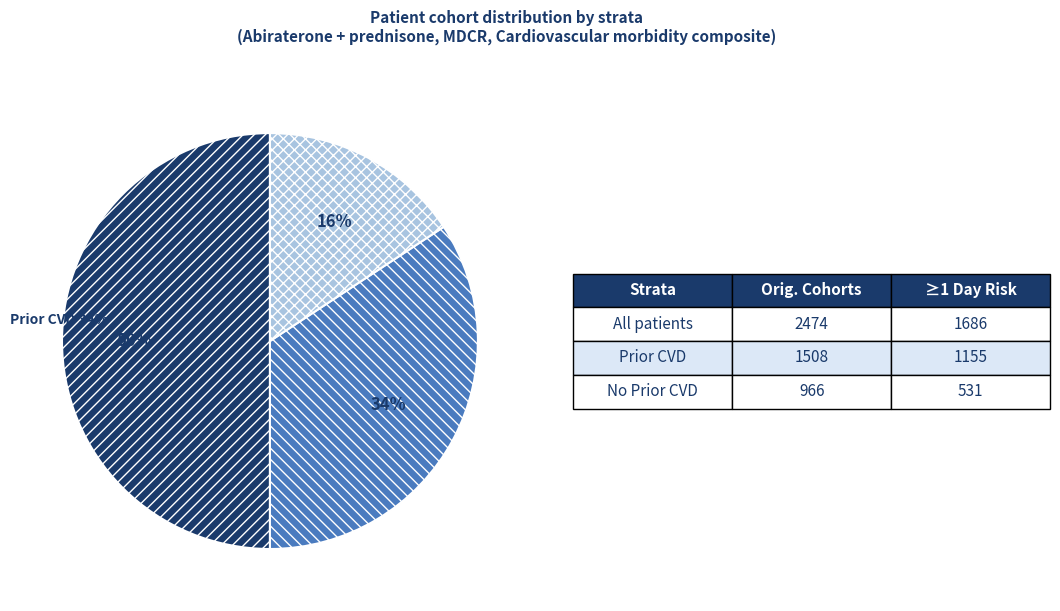

How many segments does this pie chart have?

3